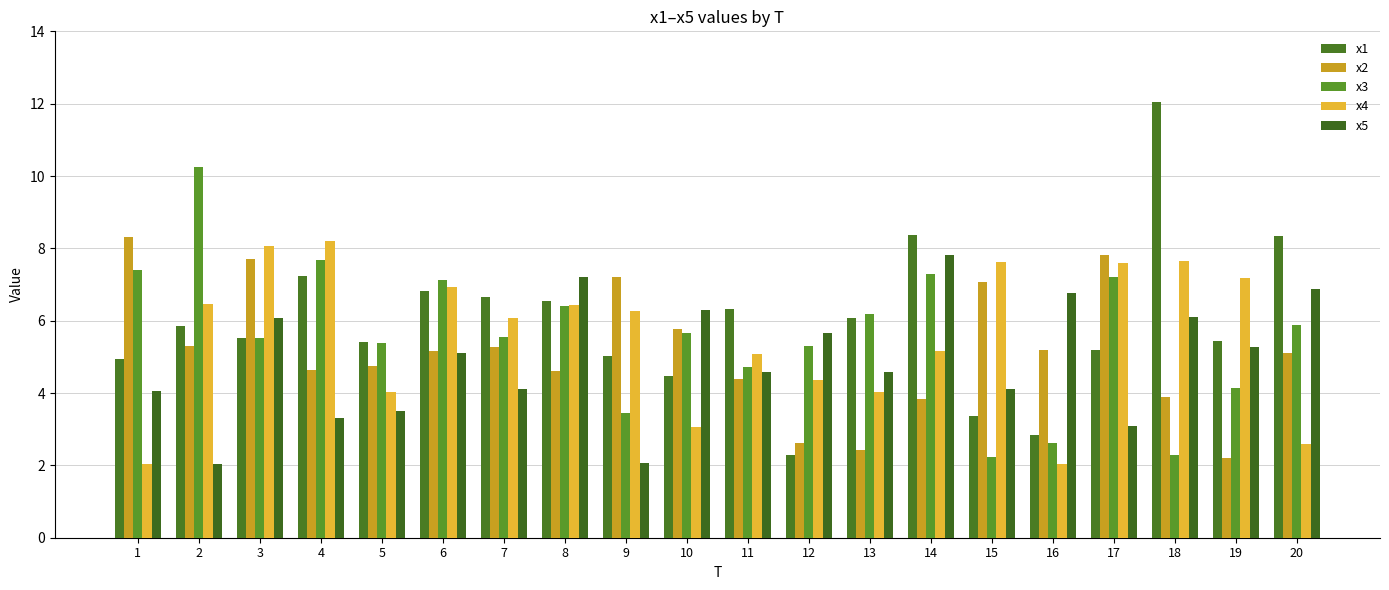

How many distinct data groups are displayed?

5